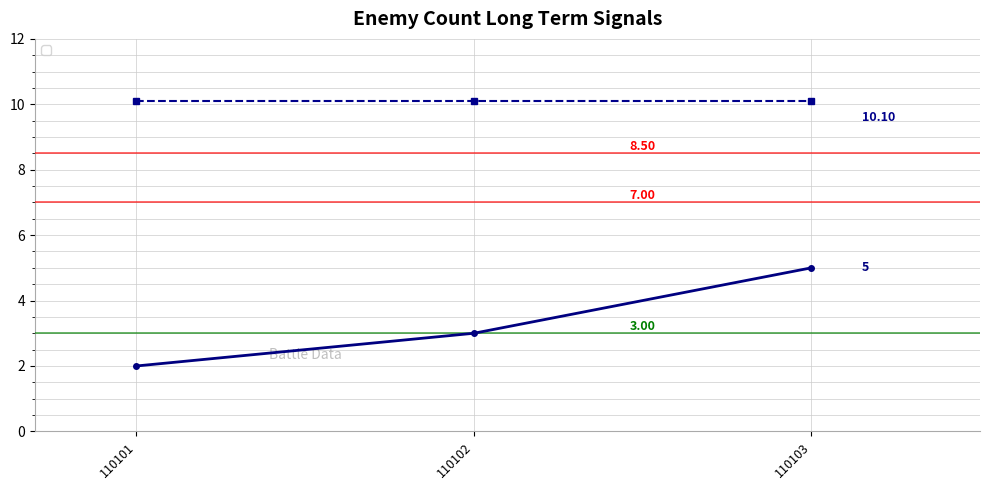

What is the change in value from 110101 to 110103?

+3